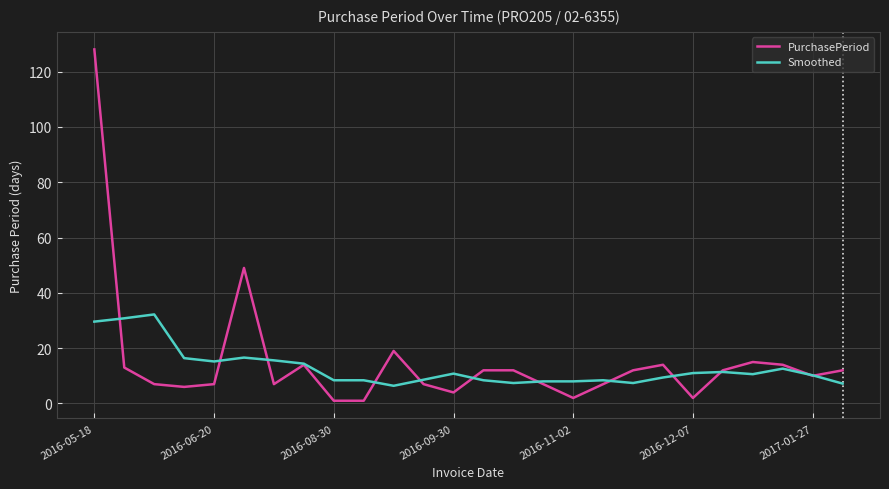

Count the number of categories in the chart.

26